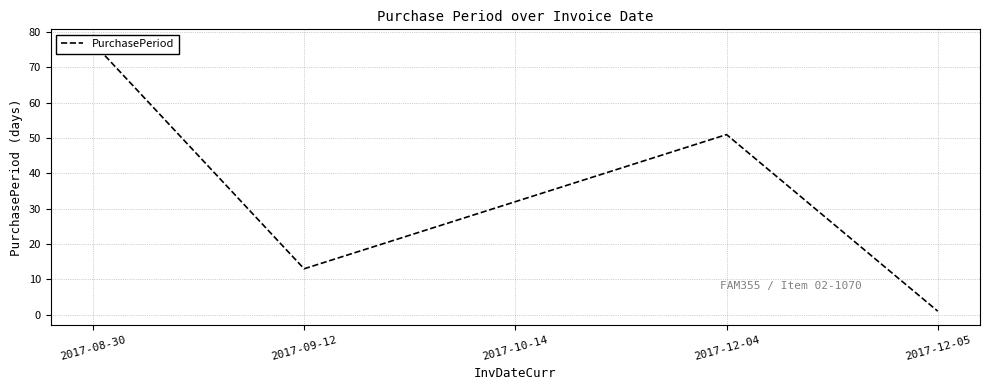

What is the difference between the maximum and minimum values?

76